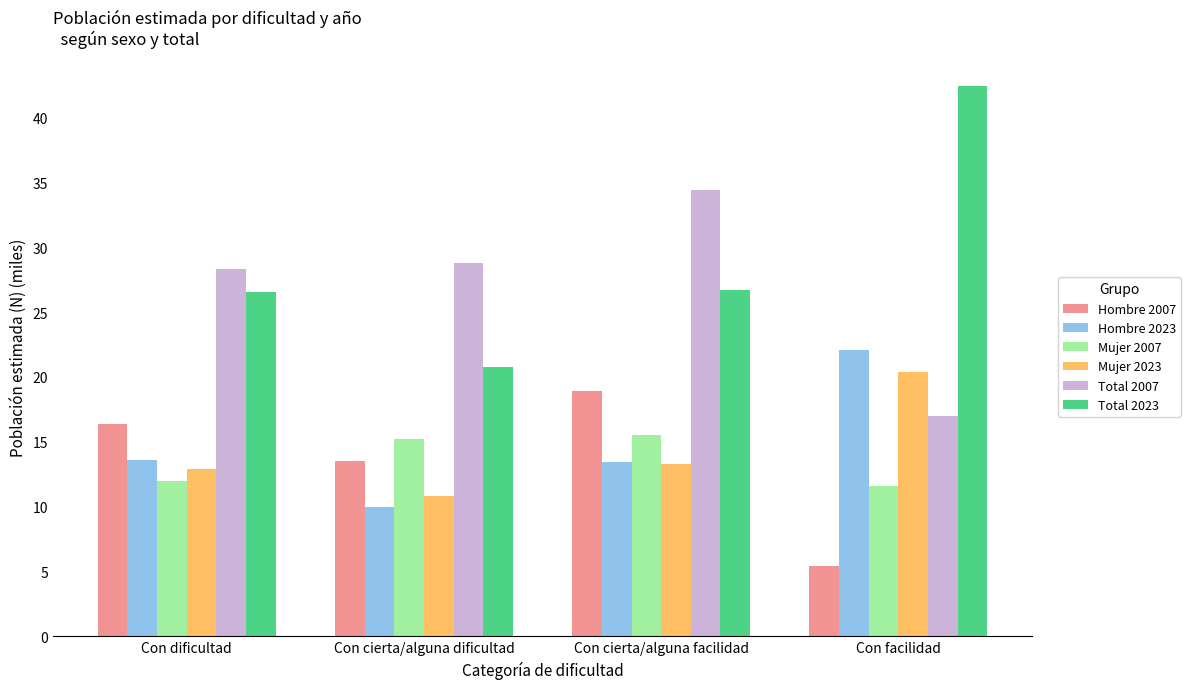

List the labels in order of Total 2007 value, smallest first.

Con facilidad, Con dificultad, Con cierta/alguna dificultad, Con cierta/alguna facilidad